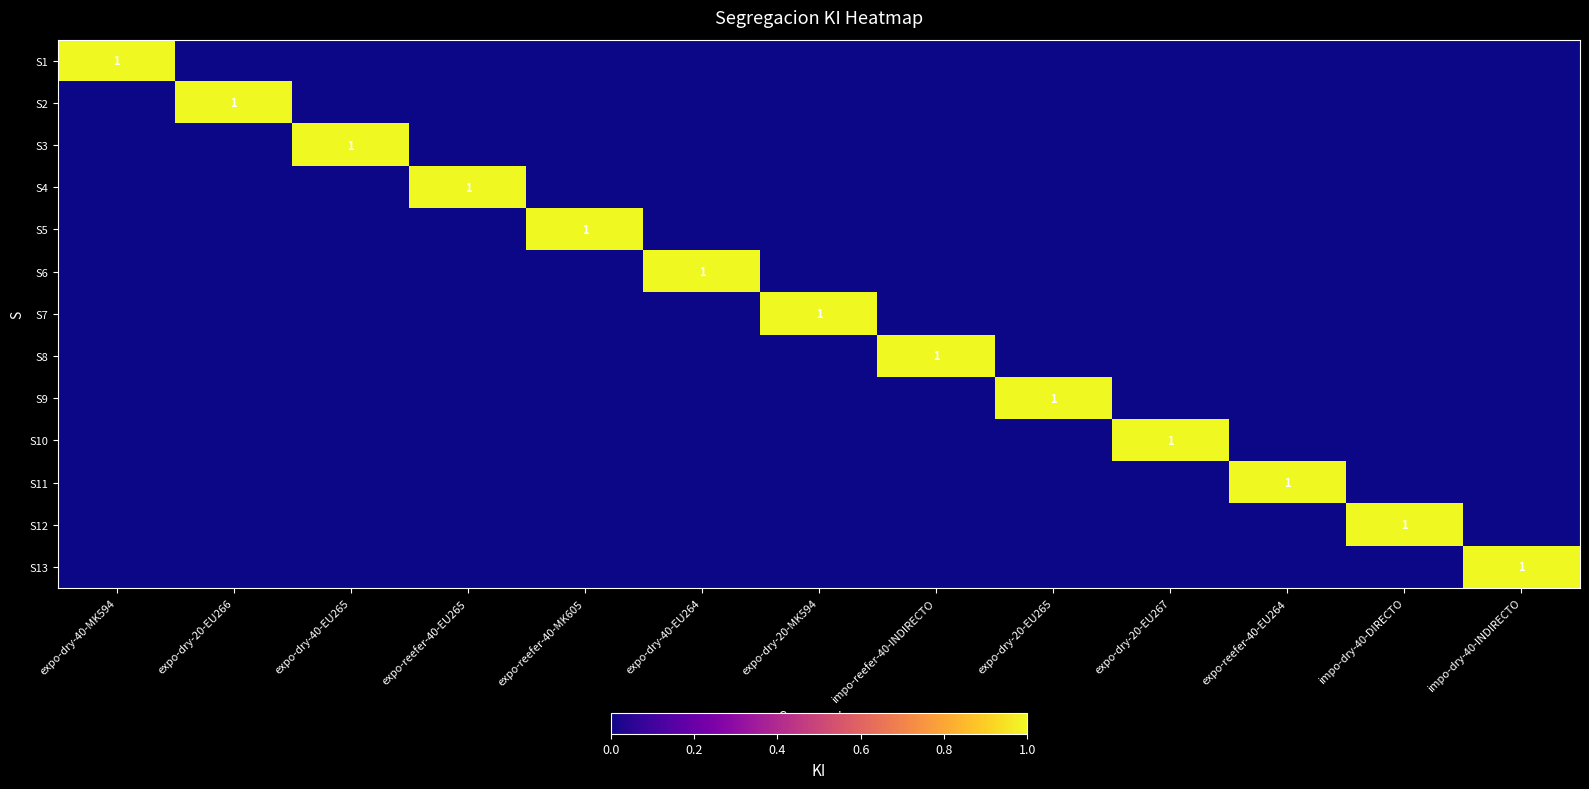

At expo-dry-20-MK594, list the series in order from largest to smallest.

S7, S1, S2, S3, S4, S5, S6, S8, S9, S10, S11, S12, S13